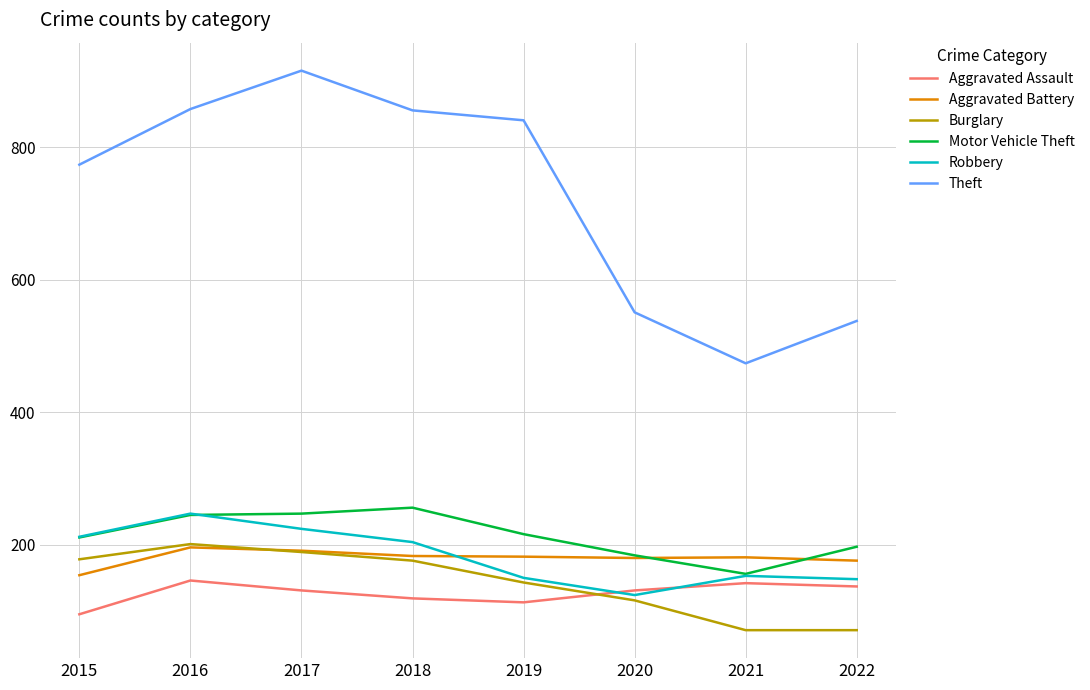

Read the Motor Vehicle Theft value at 2017, to the nearest 10.

250